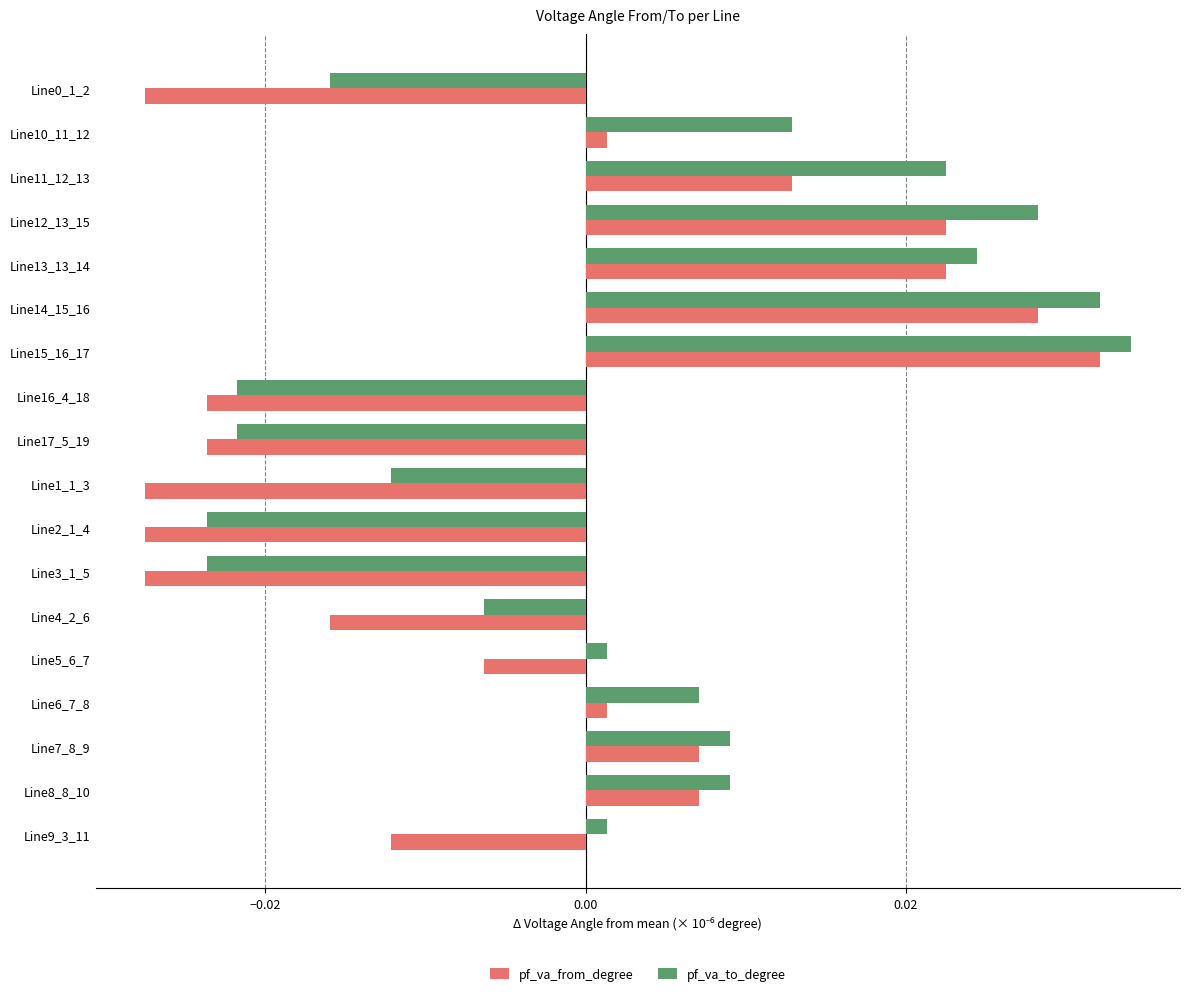

What is the difference between the maximum and minimum values in the pf_va_from_degree series?

0.1